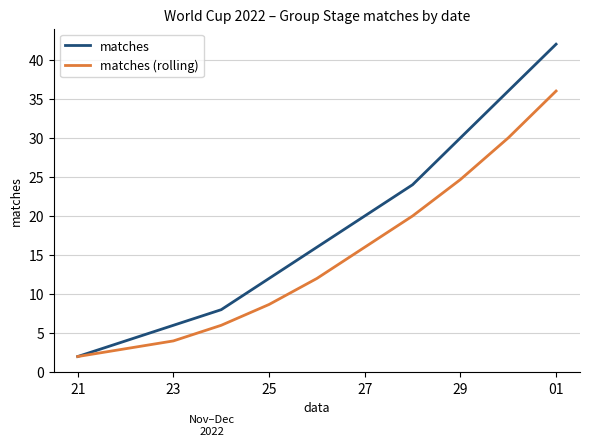

What is the lowest value of the matches (rolling) series?

2.0